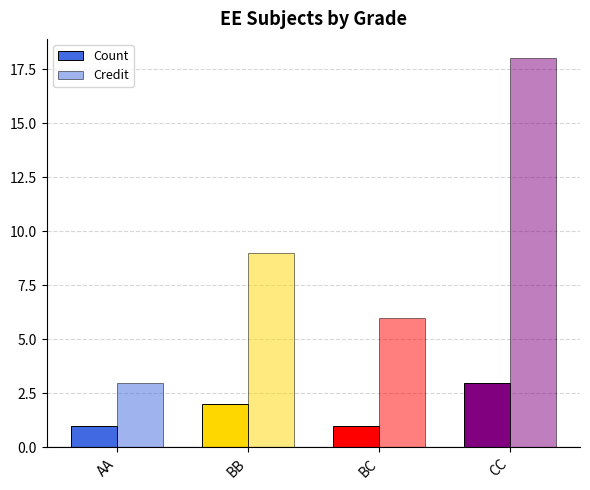

How many groups of bars are there?

4